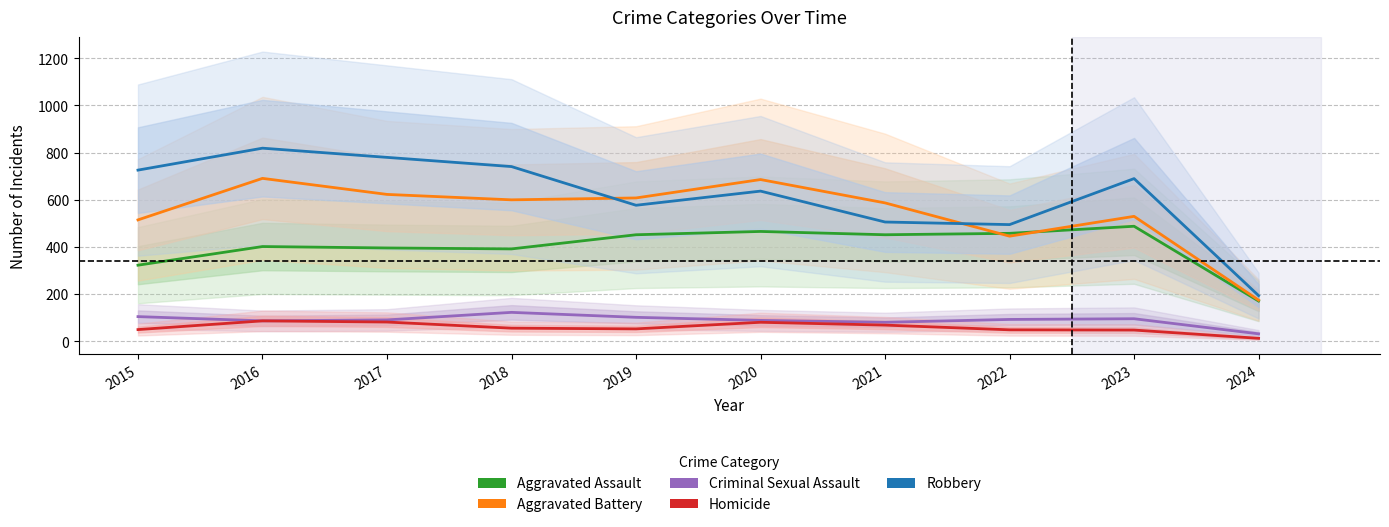

How many times do Robbery and Aggravated Battery cross each other?

2